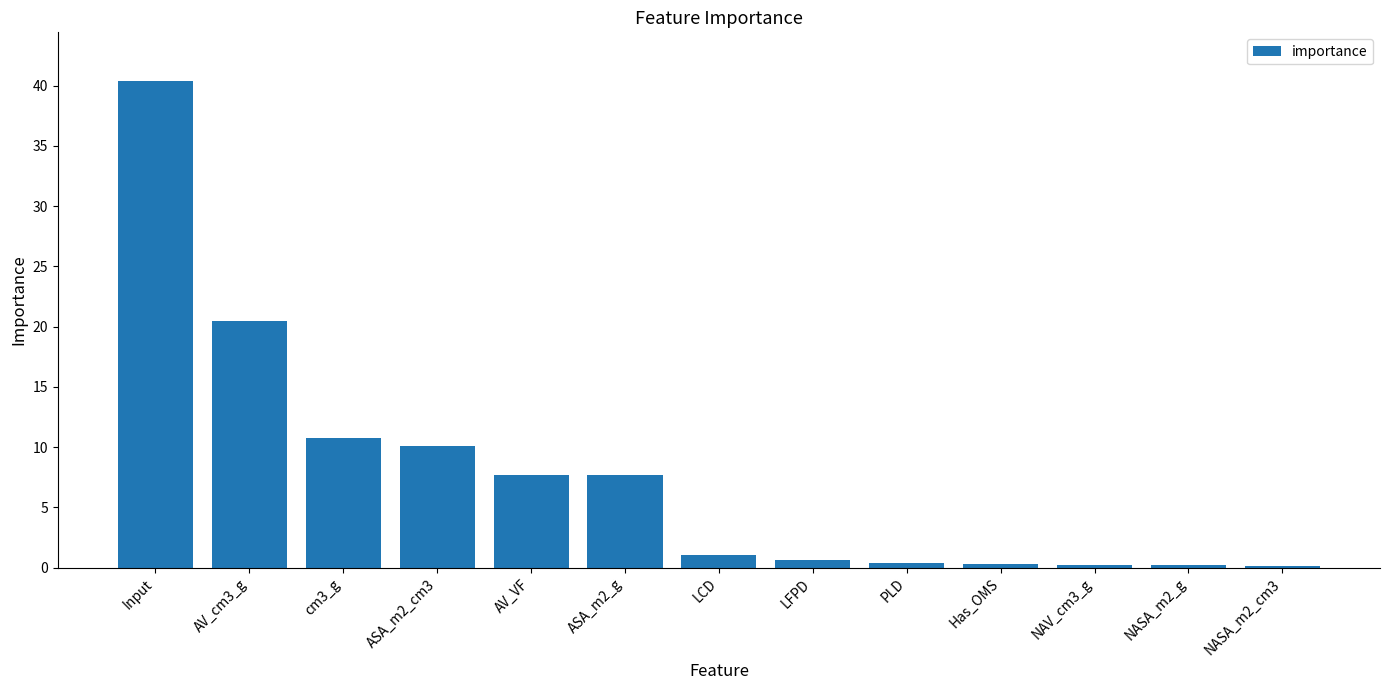

Read the value at LCD.

1.1